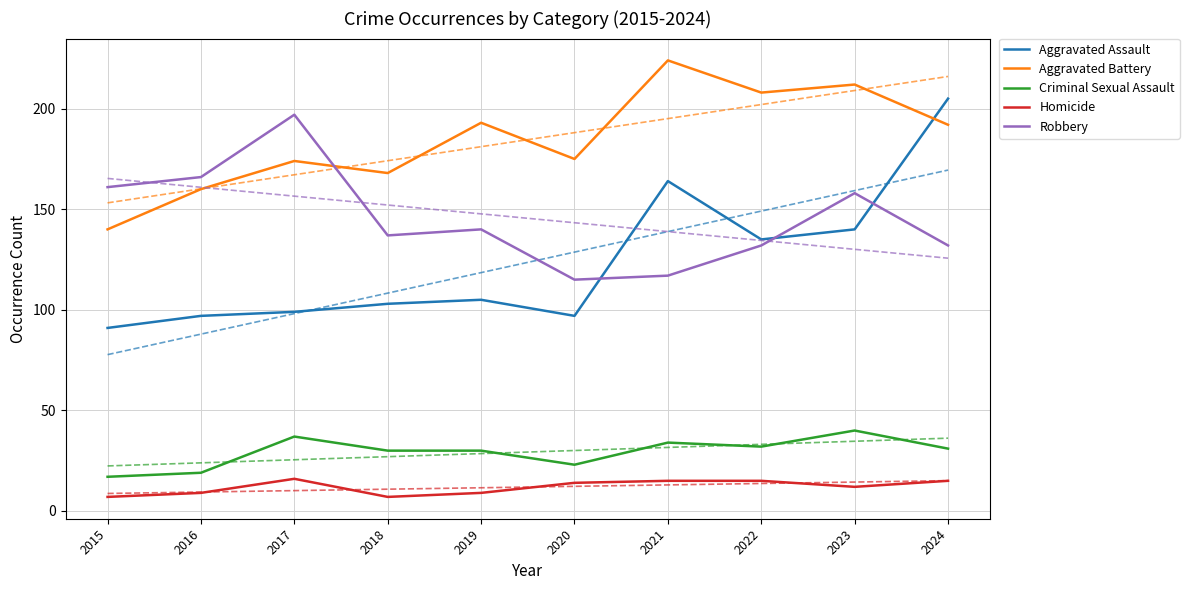

Reading left to right, transcribe all the data shown in this chart.

Aggravated Assault: 91	97	99	103	105	97	164	135	140	205
Aggravated Battery: 140	160	174	168	193	175	224	208	212	192
Criminal Sexual Assault: 17	19	37	30	30	23	34	32	40	31
Homicide: 7	9	16	7	9	14	15	15	12	15
Robbery: 161	166	197	137	140	115	117	132	158	132